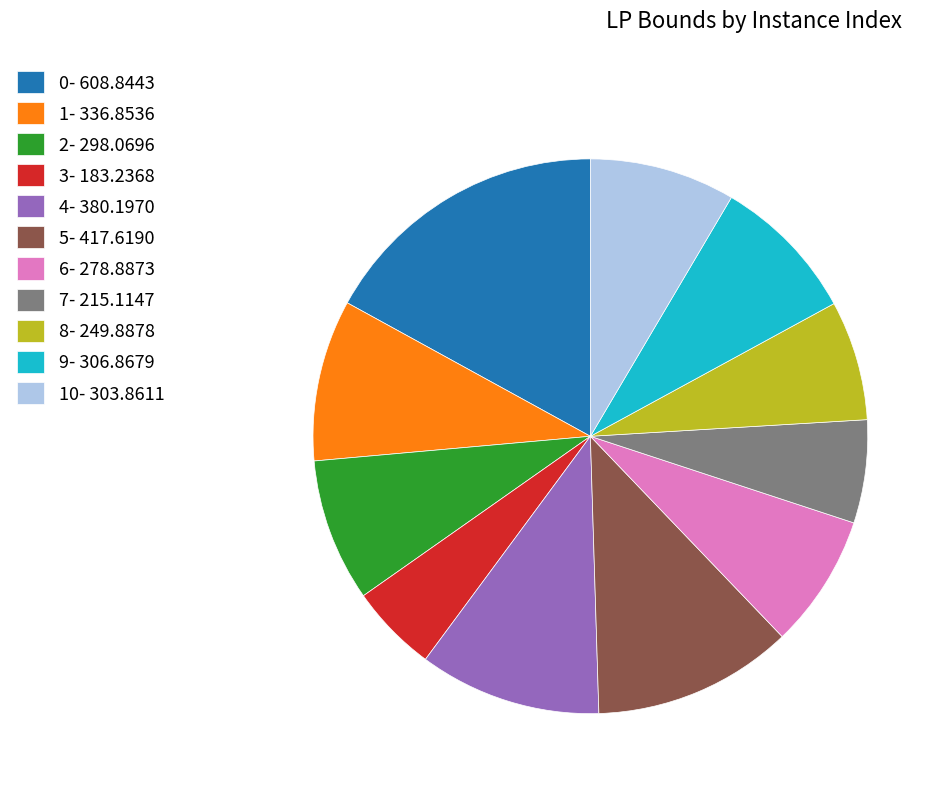

Which has a higher value, 6- 278.8873 or 2- 298.0696?

2- 298.0696